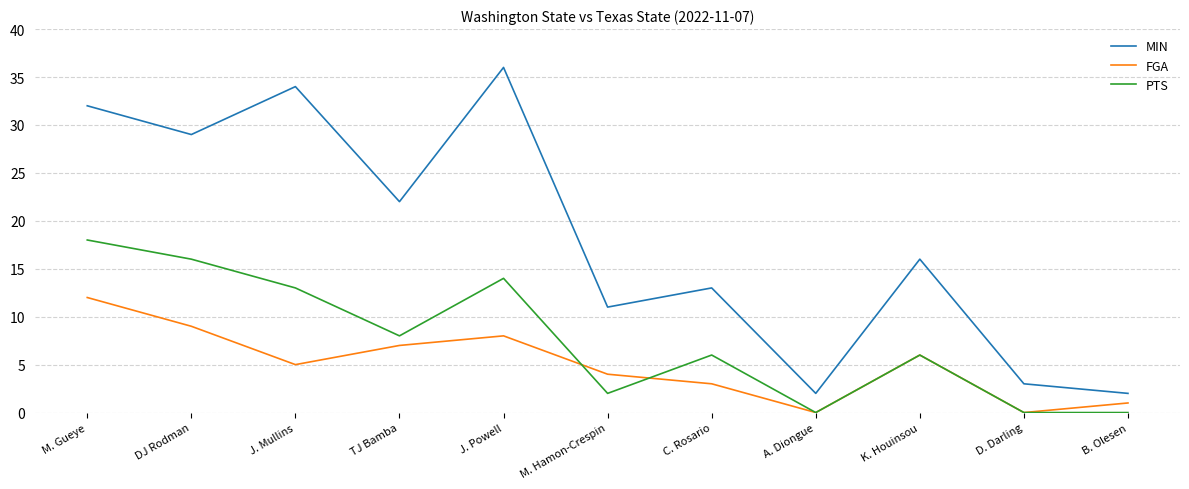

What is the difference between the MIN values at A. Diongue and J. Powell?

34